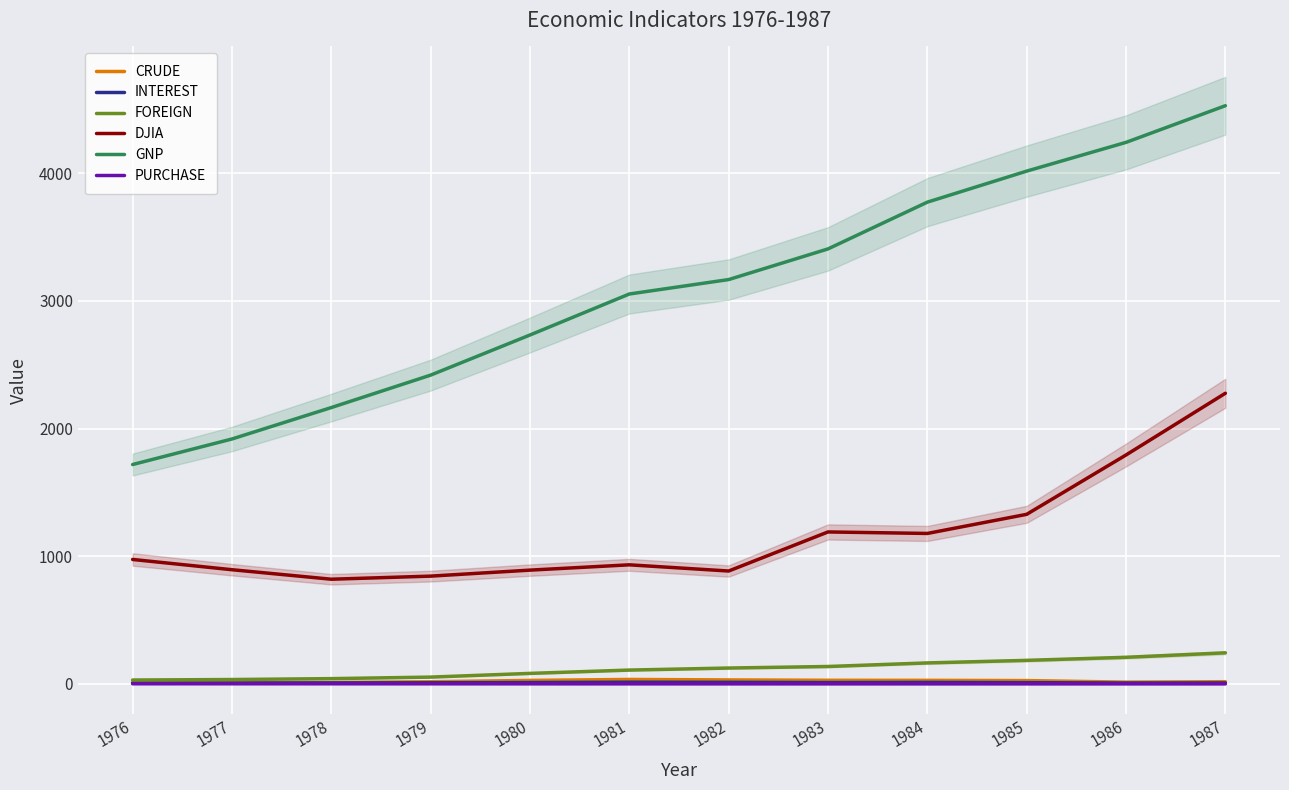

At which category does the chart reach its peak across all series?

1987